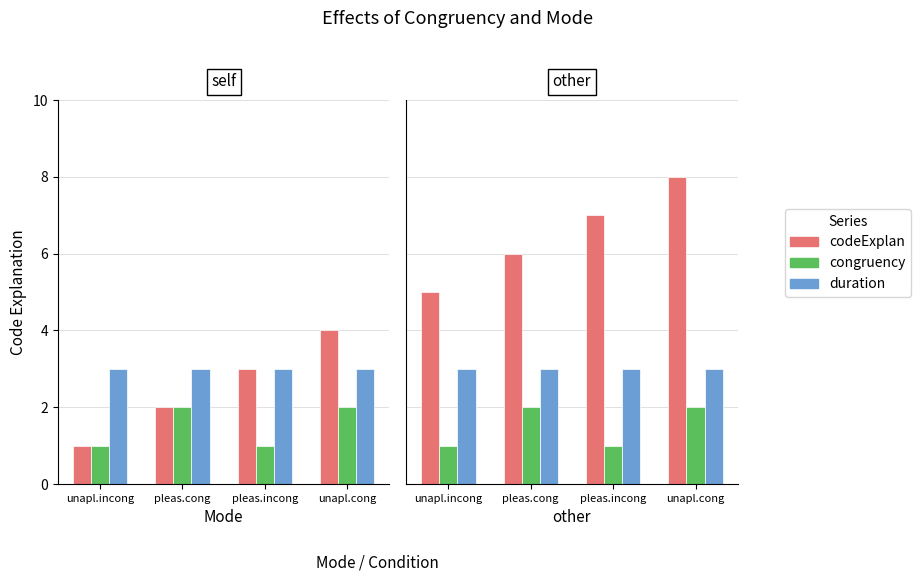

The value of duration at pleas.cong is 3. True or false?

True